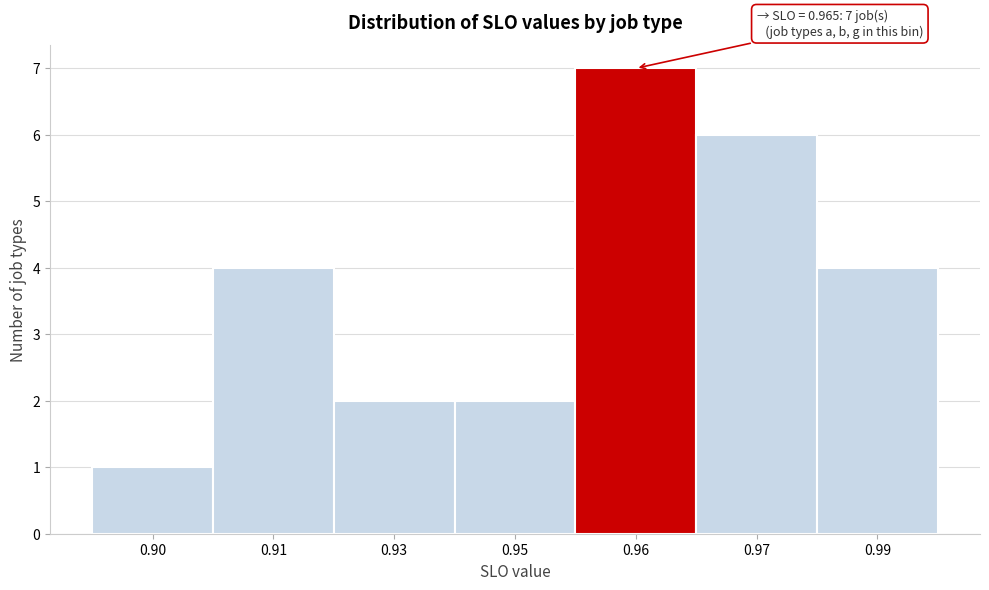

Reading left to right, list all the values displayed in this chart.

1	4	2	2	7	6	4